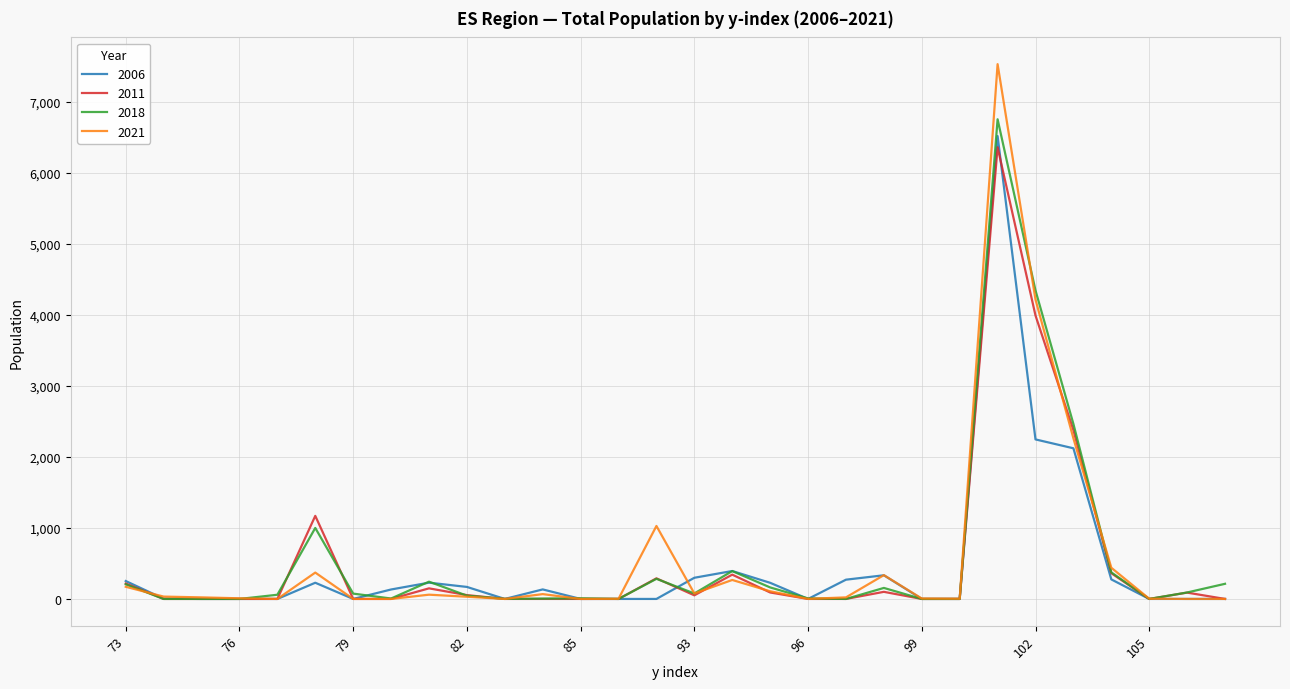

What is the highest value of the 2006 series?

6514